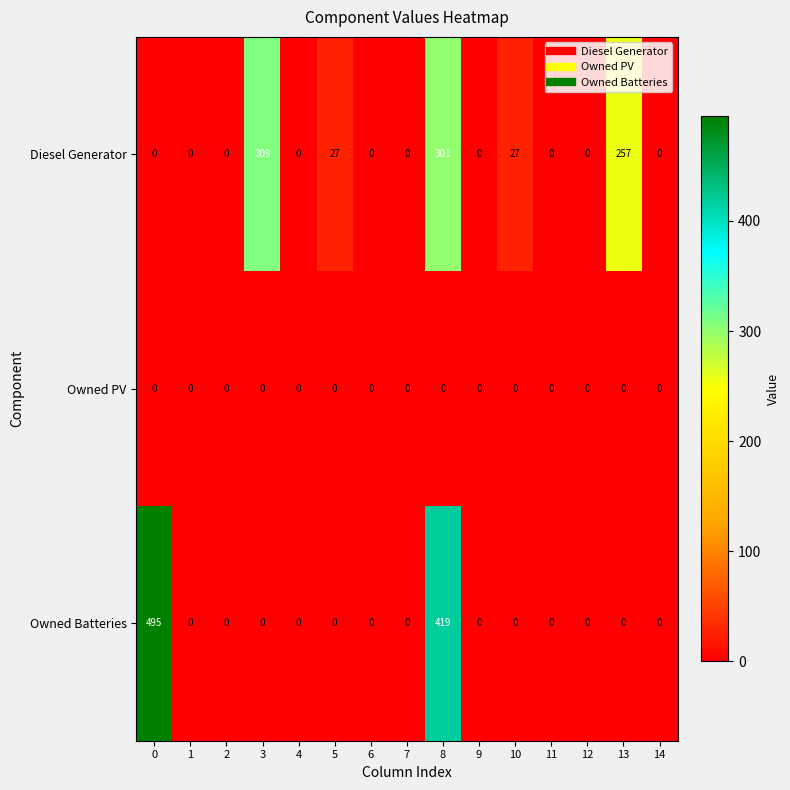

Which series has the largest range (max minus min)?

Owned Batteries